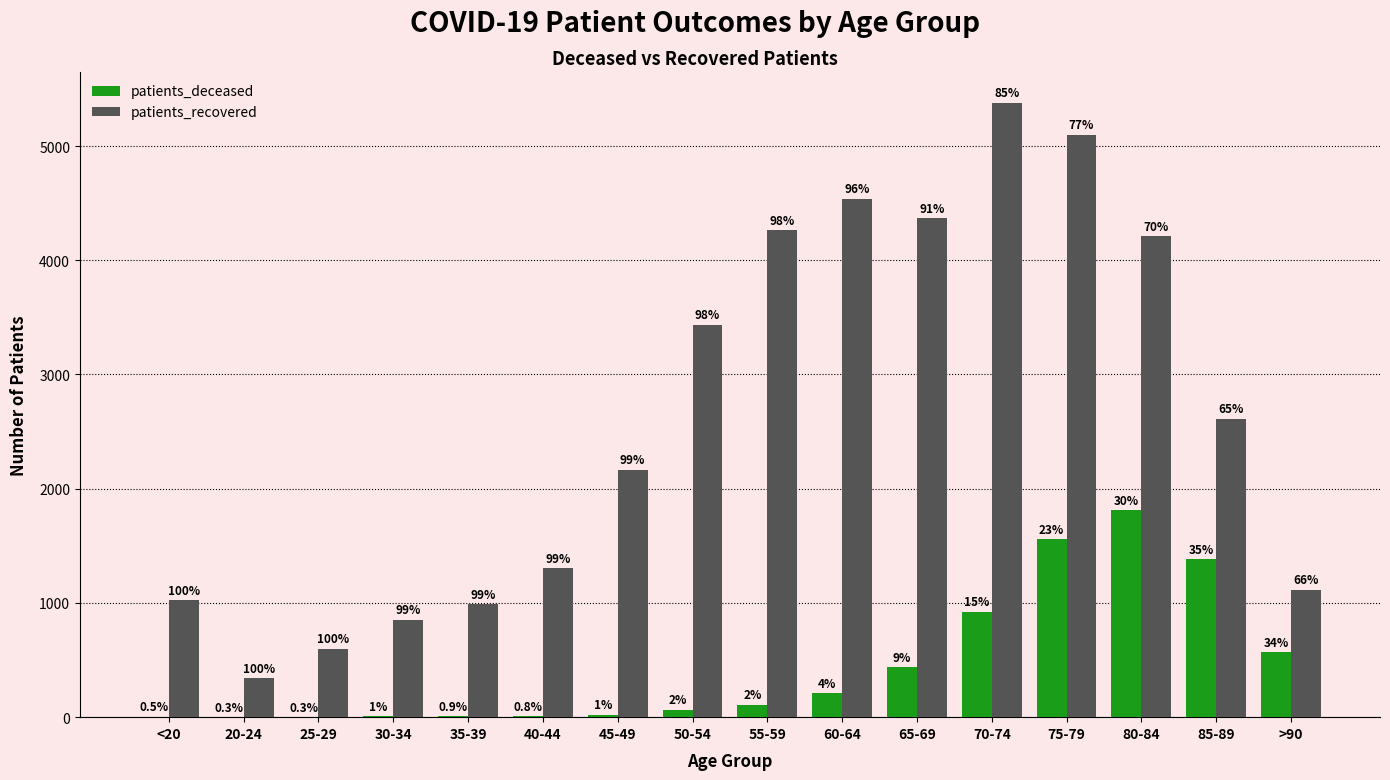

What is the total value across all series at 35-39?

999